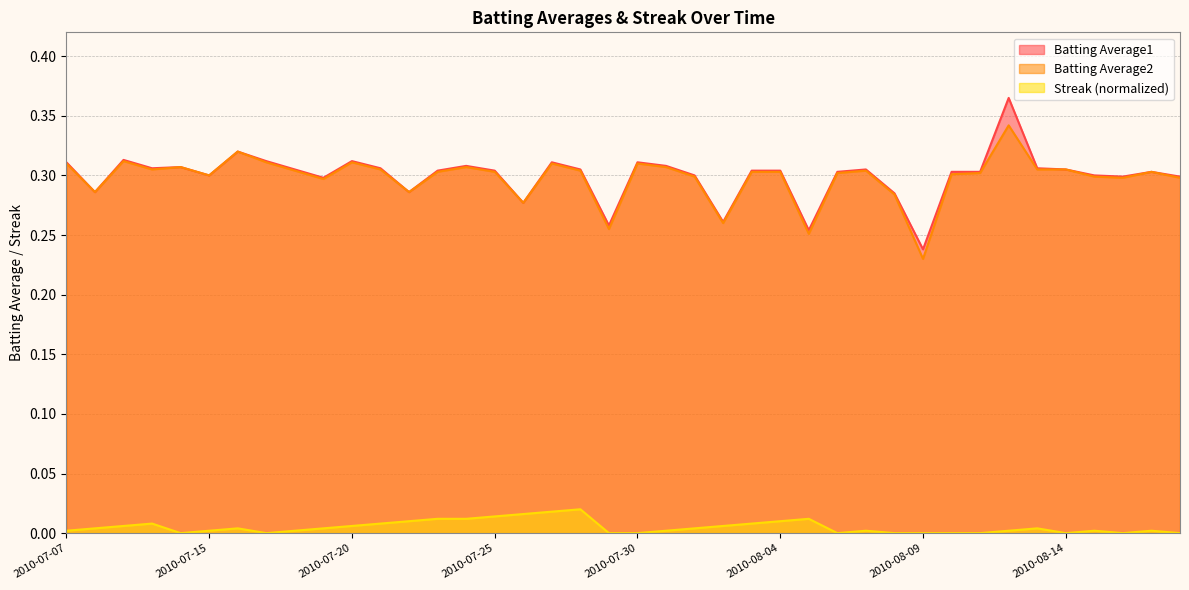

At 2010-08-01, list the series in order from largest to smallest.

Batting Average1, Batting Average2, Streak (normalized)